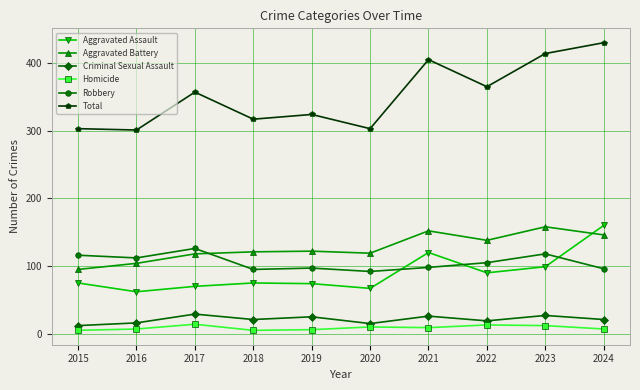

The value of Aggravated Assault at 2015 is 75. True or false?

True